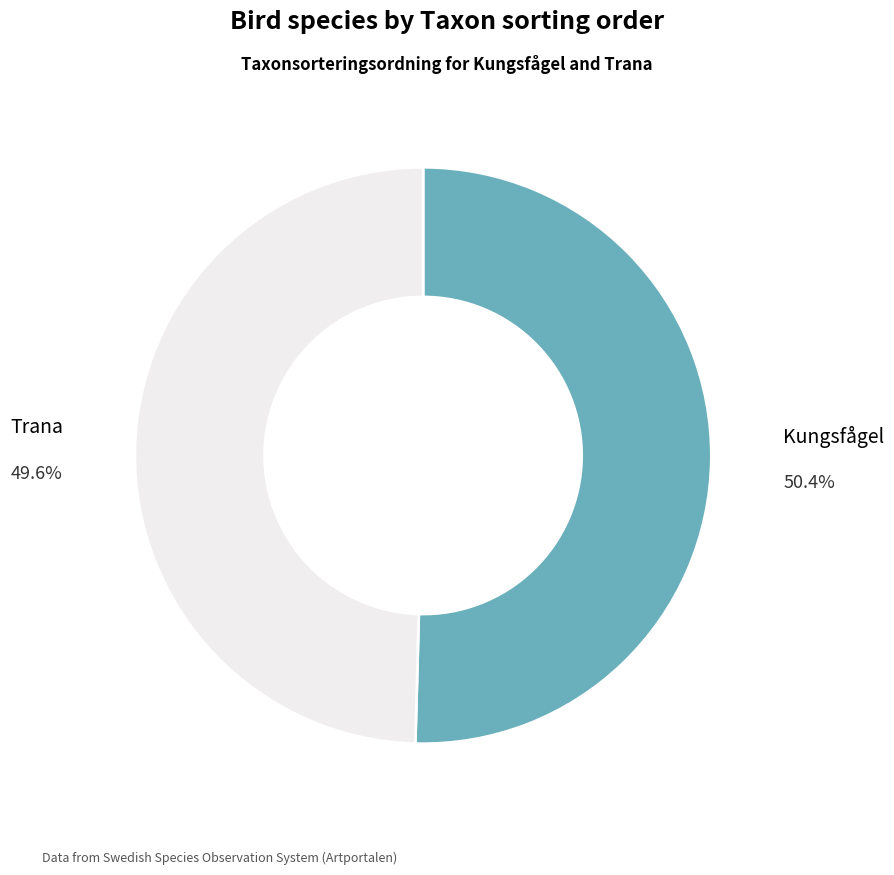

Is there any slice that represents more than half of the pie?

Yes